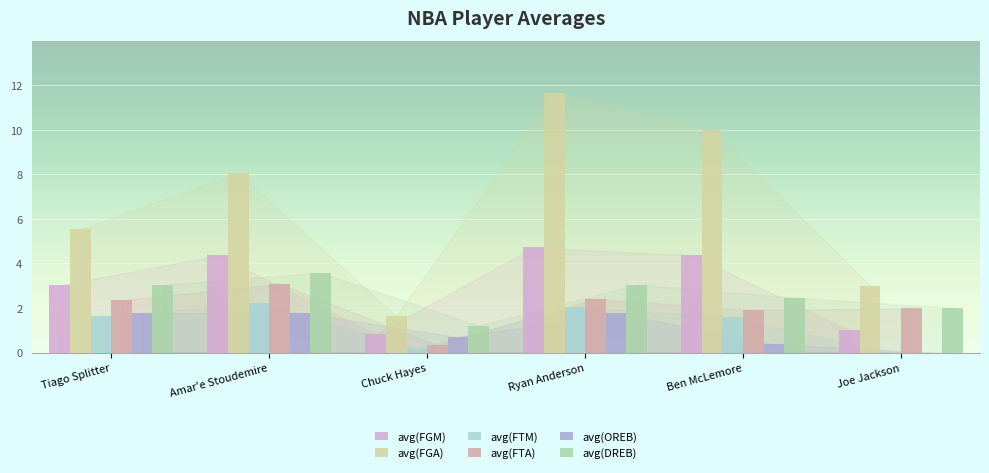

What value does the avg(FGM) series have at Joe Jackson?

1.0